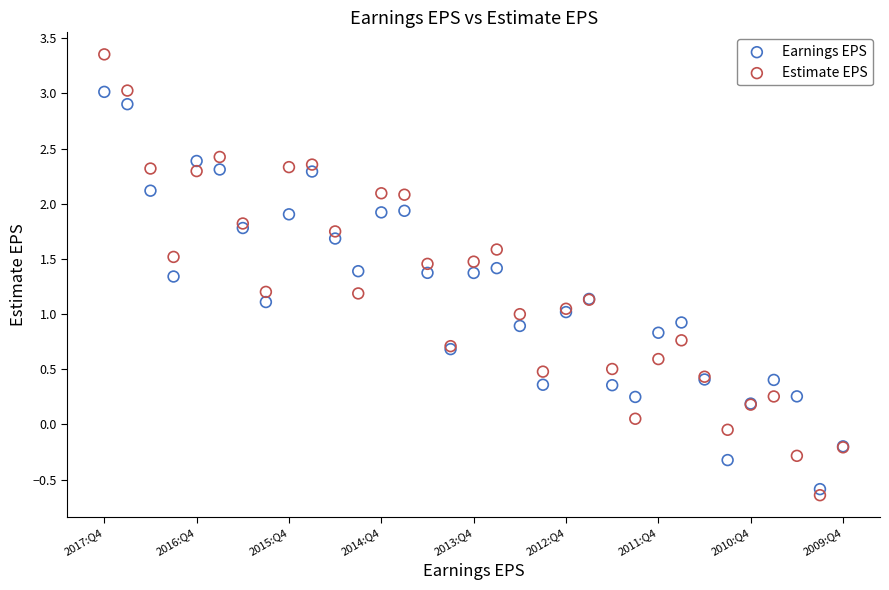

Which series has the largest Y range (max minus min)?

Estimate EPS